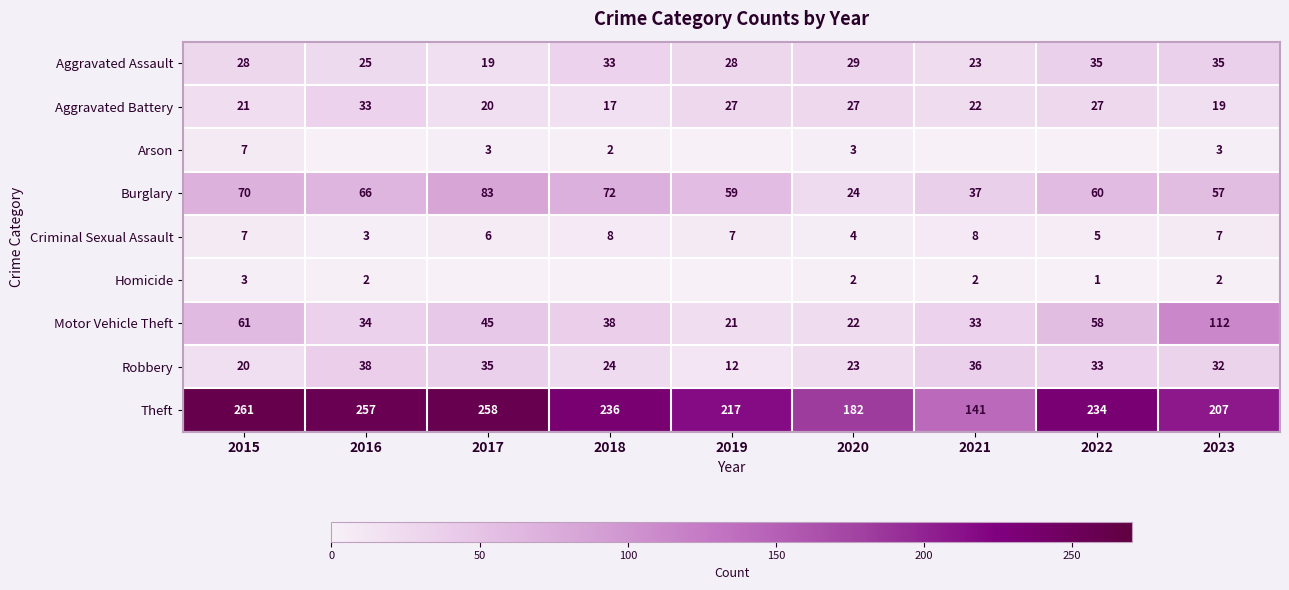

The Criminal Sexual Assault series shows 14 at 2018. True or false?

False